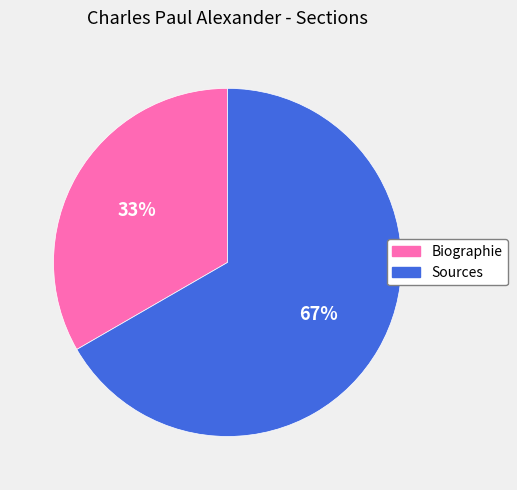

Count the number of slices in the pie.

2